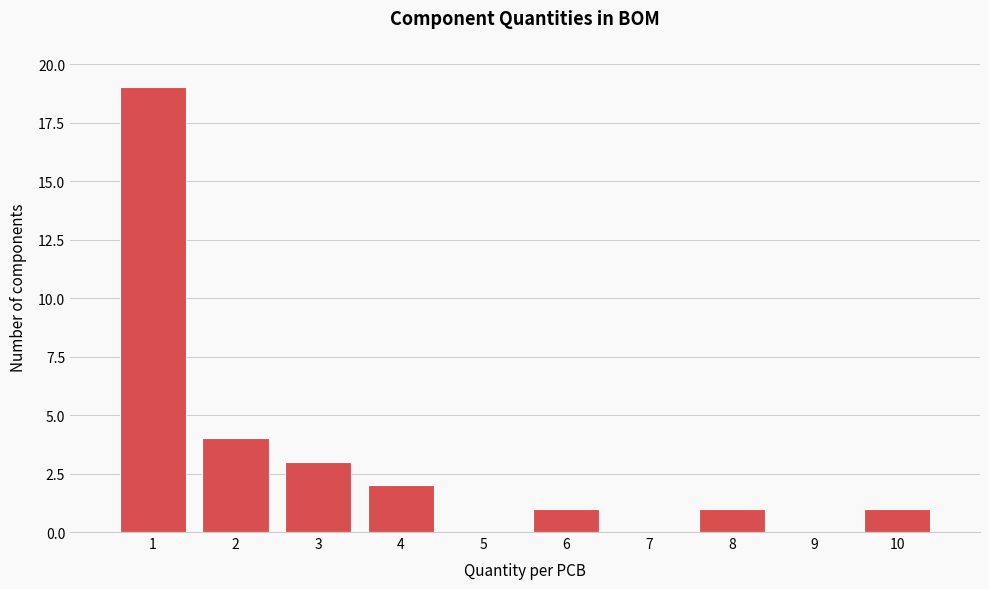

Reading left to right, list every bar in this chart as the range it spans on the x-axis followed by its height. The values are not printed on the chart, so give them approximately, as read against the axis.

0.5 to 1.5: 19
1.5 to 2.5: 4
2.5 to 3.5: 3
3.5 to 4.5: 2
4.5 to 5.5: 0
5.5 to 6.5: 1
6.5 to 7.5: 0
7.5 to 8.5: 1
8.5 to 9.5: 0
9.5 to 10.5: 1